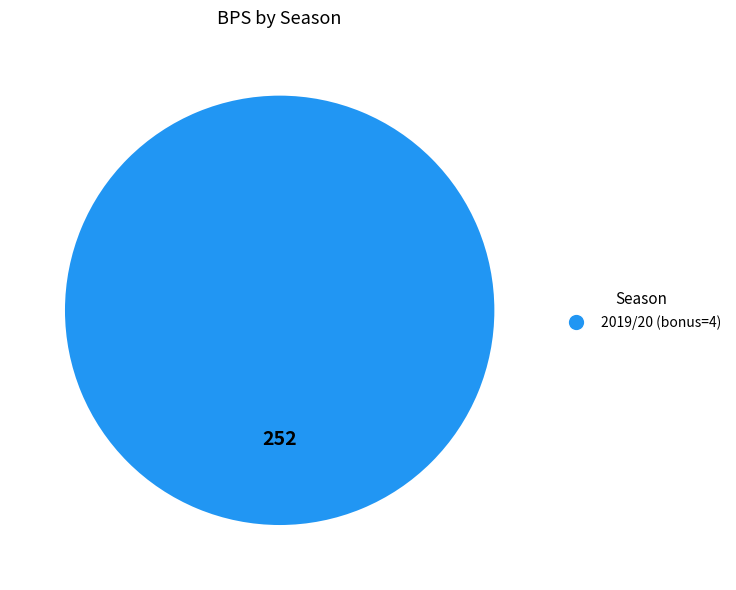

Is there a majority slice in this chart?

Yes